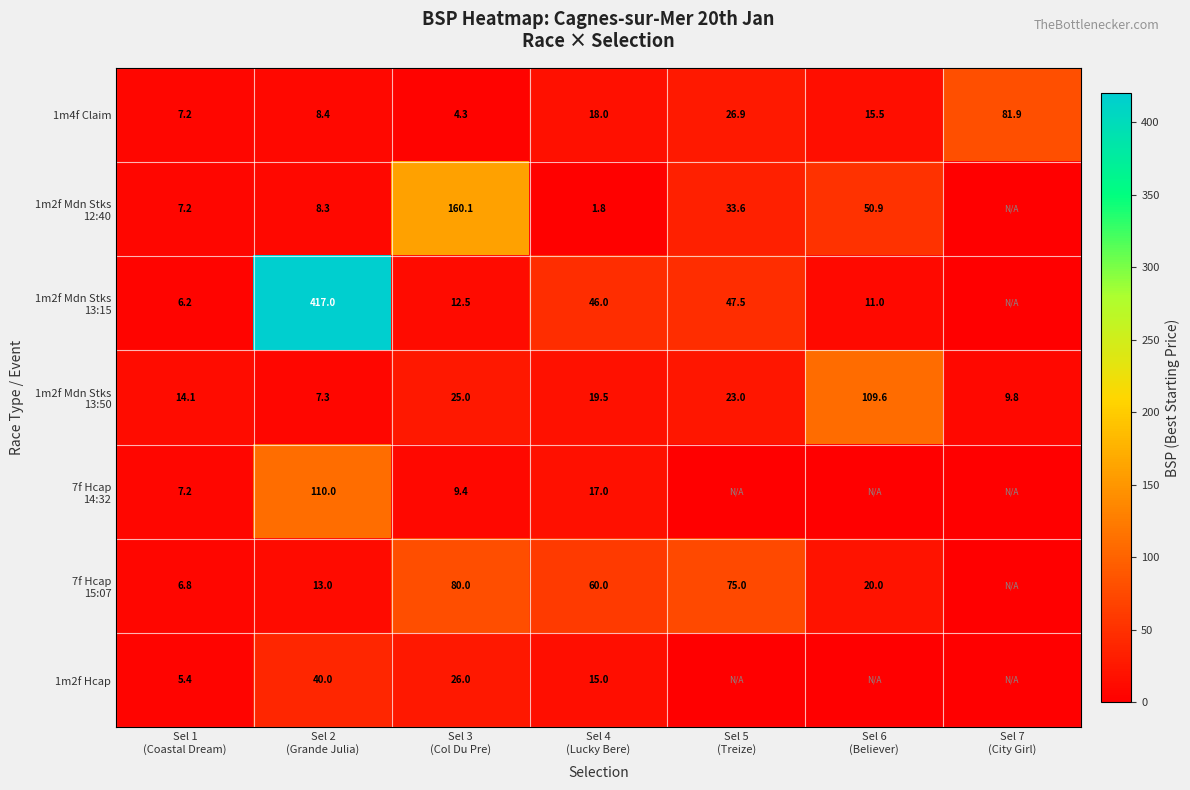

What is the sum of all 1m4f Claim values?

162.2